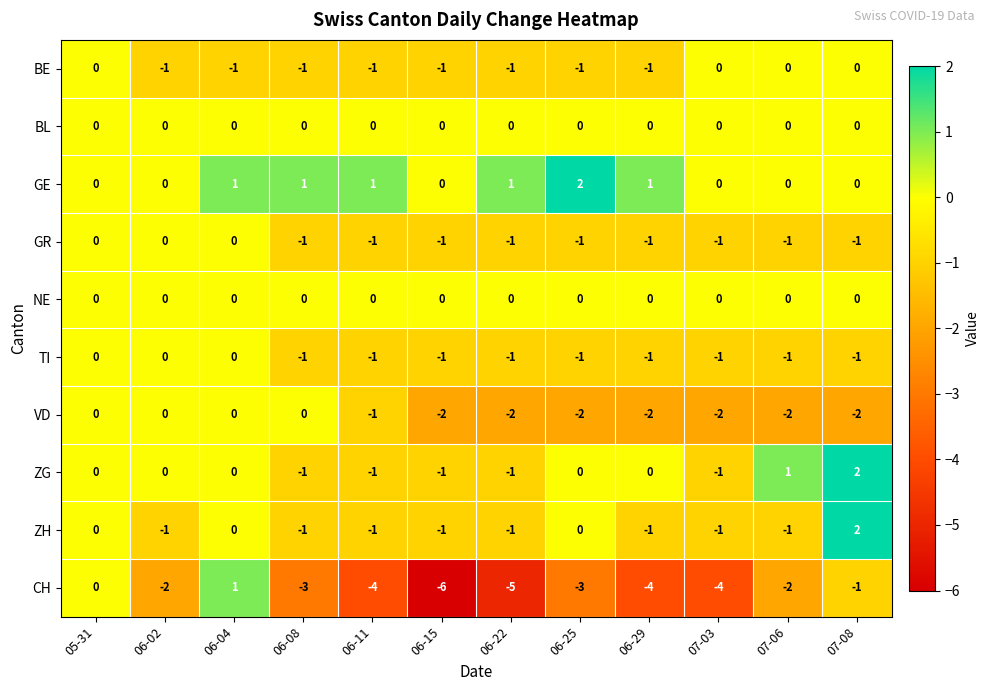

Is it true that GR equals -1 at 06-15?

True